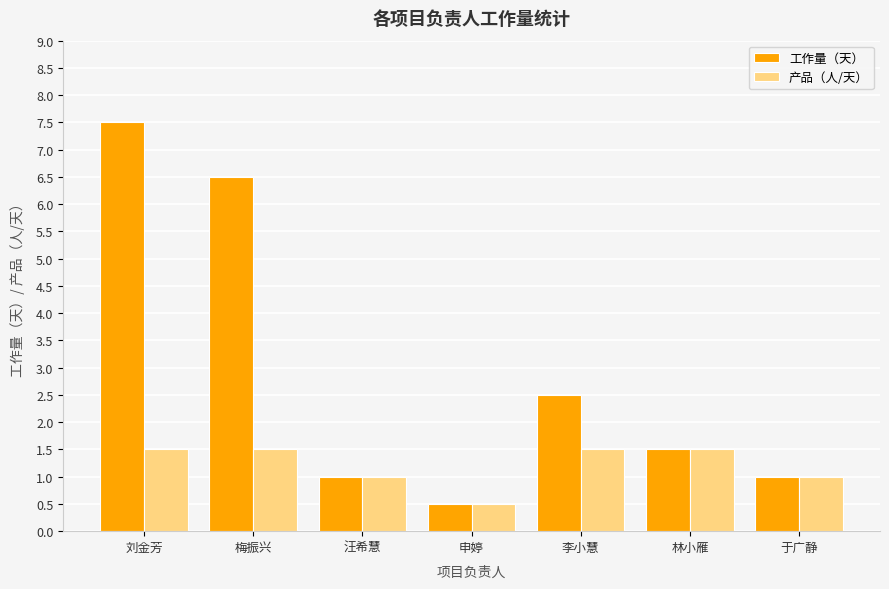

Count the number of categories in the chart.

7